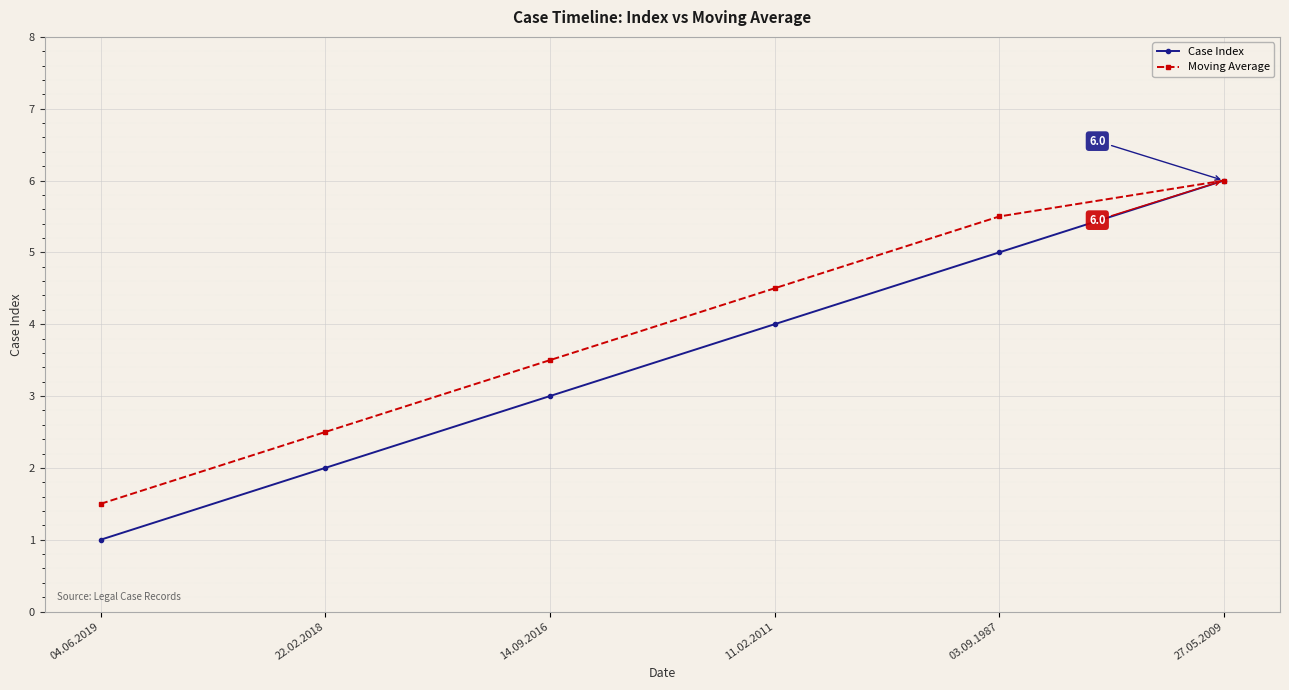

What position from the right is 04.06.2019?

6